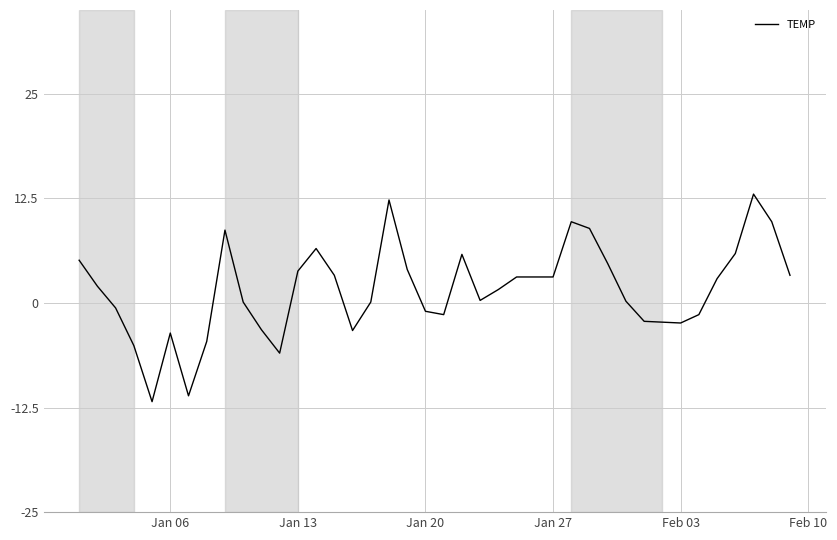

What is the smallest value displayed?

-11.8